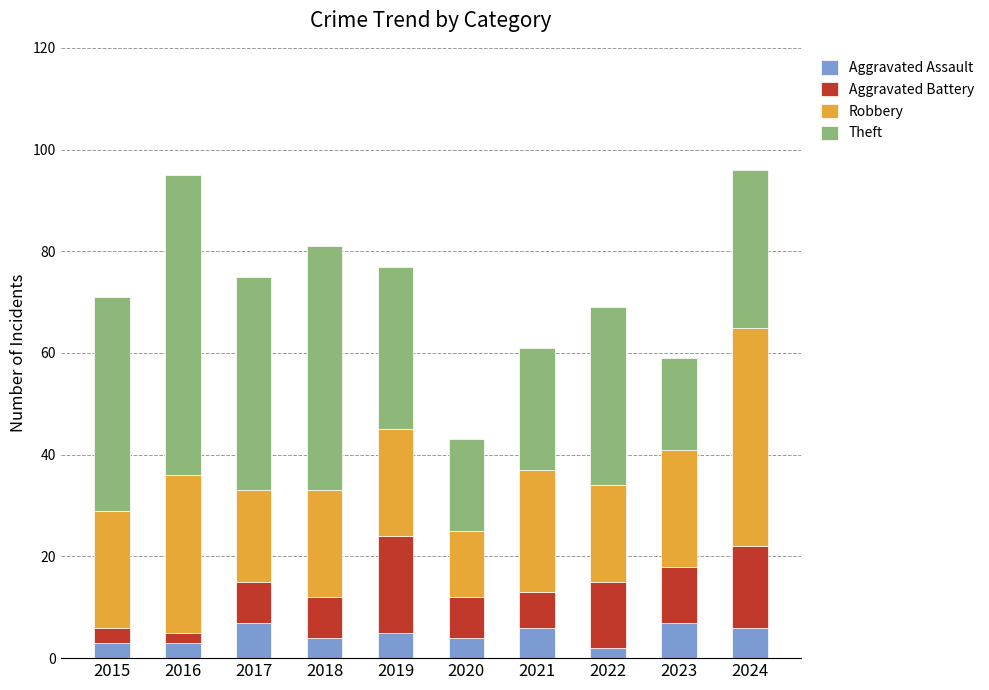

What is the total value across all series at 2021?

61